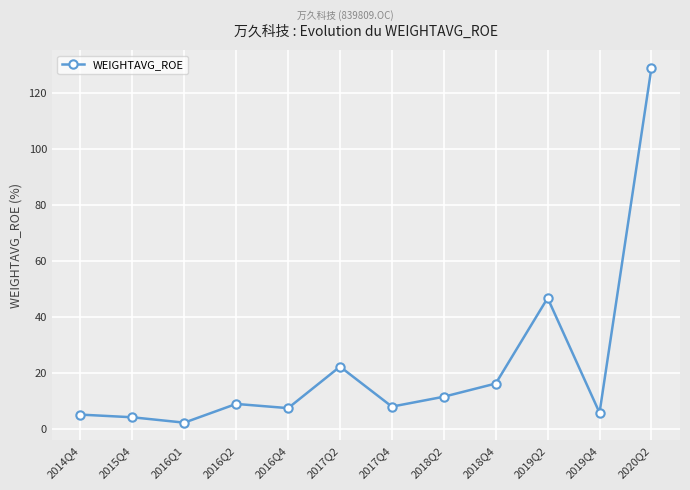

What is the approximate value at 2014Q4?

5.2